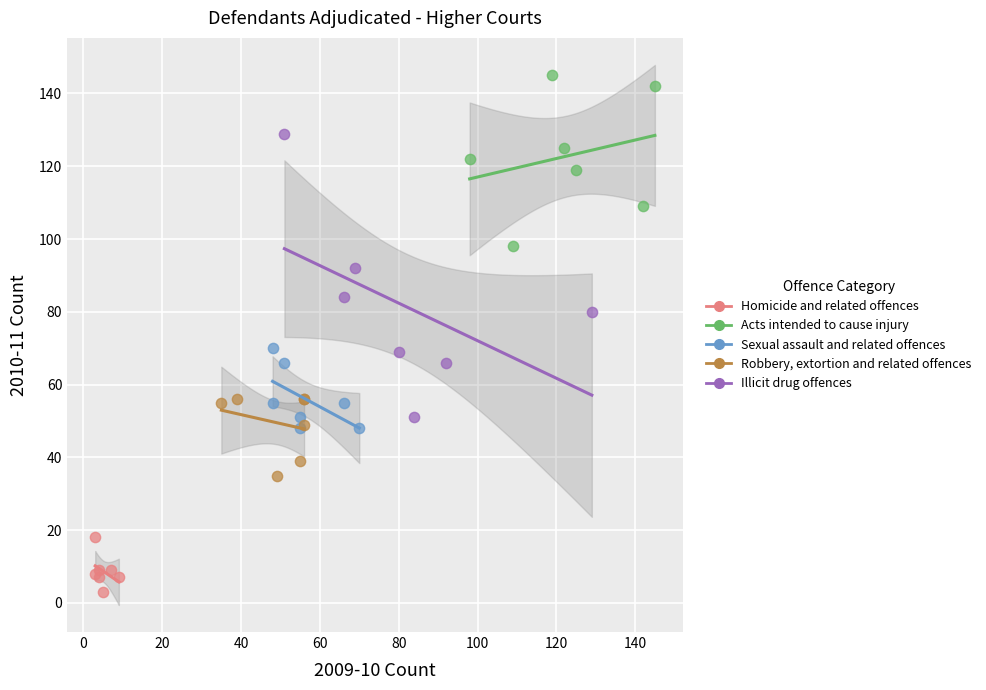

Which series reaches the minimum Y coordinate?

Homicide and related offences